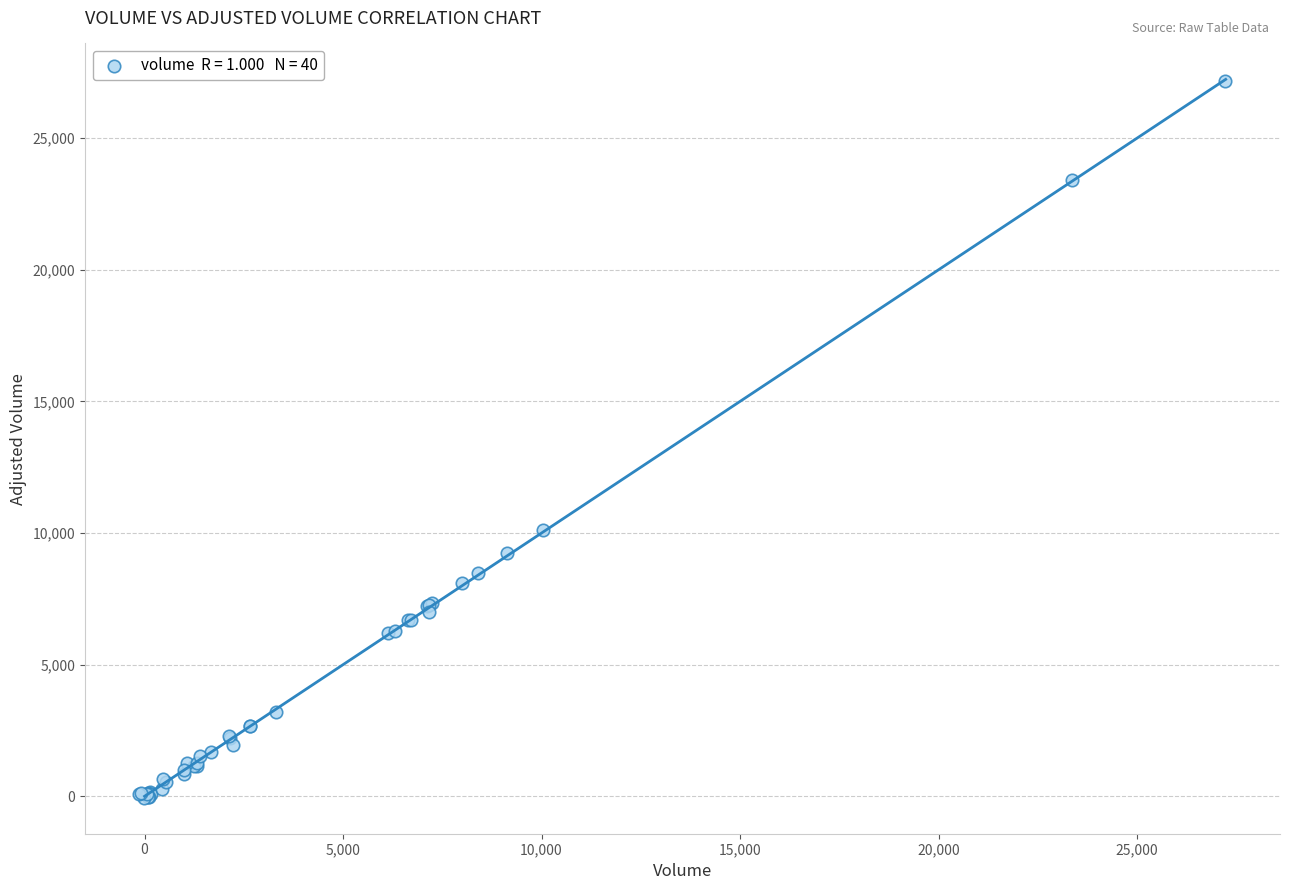

What Y value in the scatter plot is closest to 13562?

10103.9